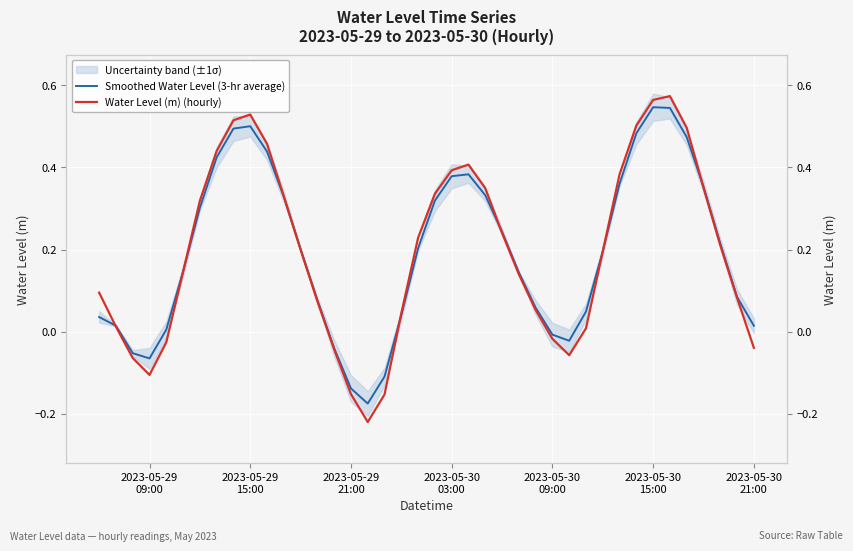

How many data points in Water Level (m) (hourly) are above 0?

30